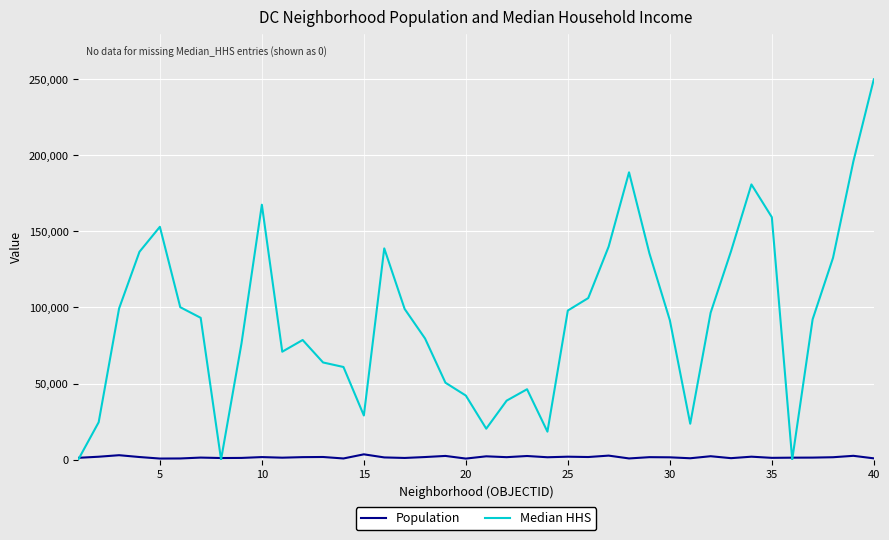

Which series has the largest range (max minus min)?

Median HHS